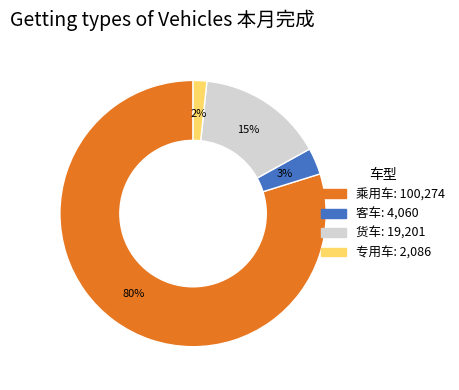

Count the number of slices in the pie.

4